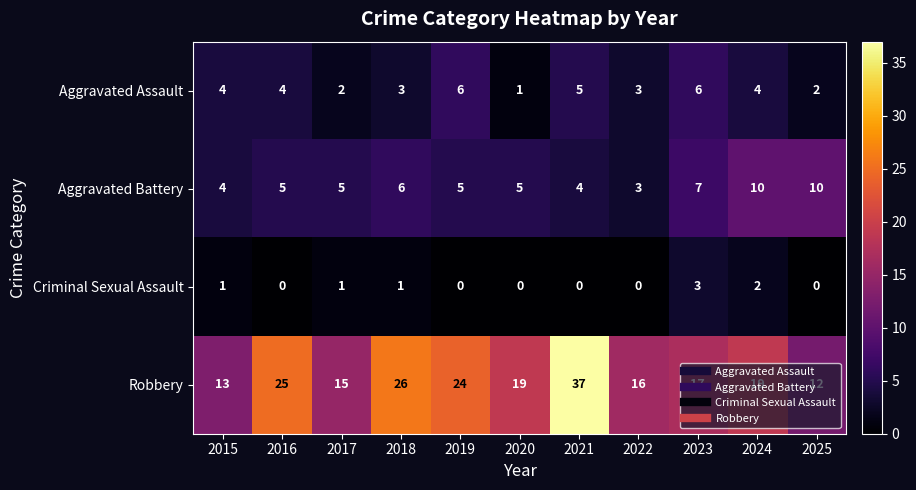

What is the difference between the highest and lowest values at 2023?

14